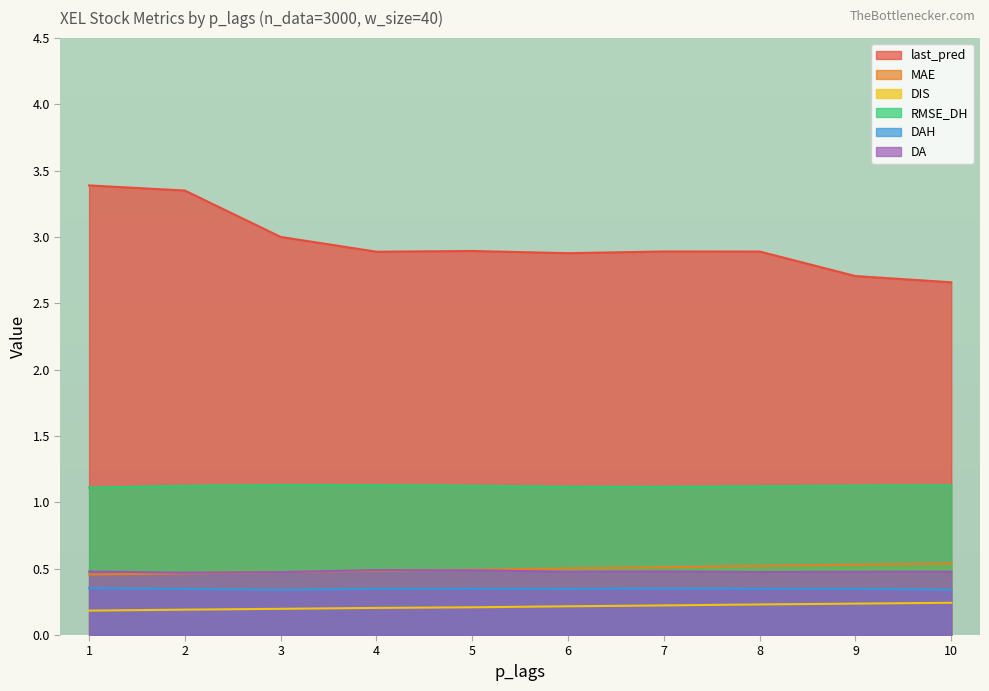

What is the value of the RMSE_DH point at the 9th from the left?

1.1